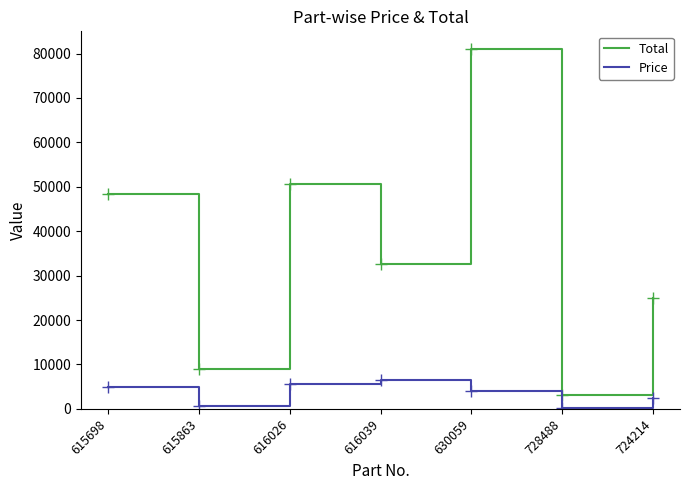

Which series has the largest range (max minus min)?

Total